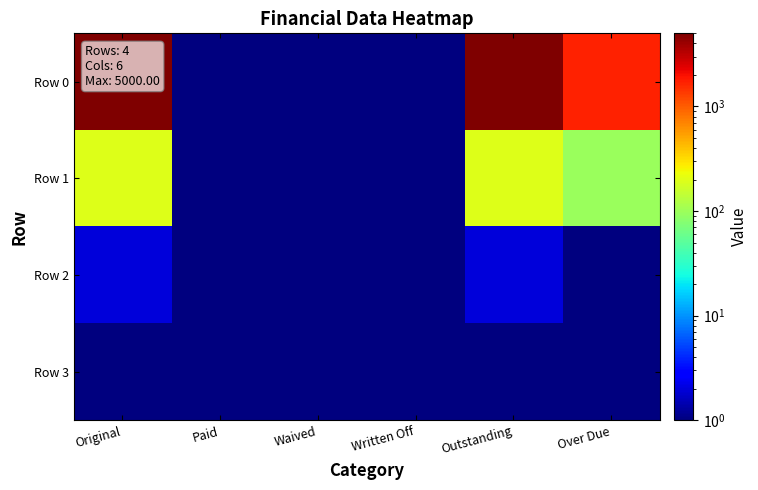

Reading left to right, list all the values displayed in this chart.

Row 0: Original=5000.0	Paid=0.1	Waived=0.1	Written Off=0.1	Outstanding=5000.0	Over Due=1678.5
Row 1: Original=196.4	Paid=0.1	Waived=0.1	Written Off=0.1	Outstanding=196.4	Over Due=97.0
Row 2: Original=2.0	Paid=0.1	Waived=0.1	Written Off=0.1	Outstanding=2.0	Over Due=1.0
Row 3: Original=0.1	Paid=0.1	Waived=0.1	Written Off=0.1	Outstanding=0.1	Over Due=0.1